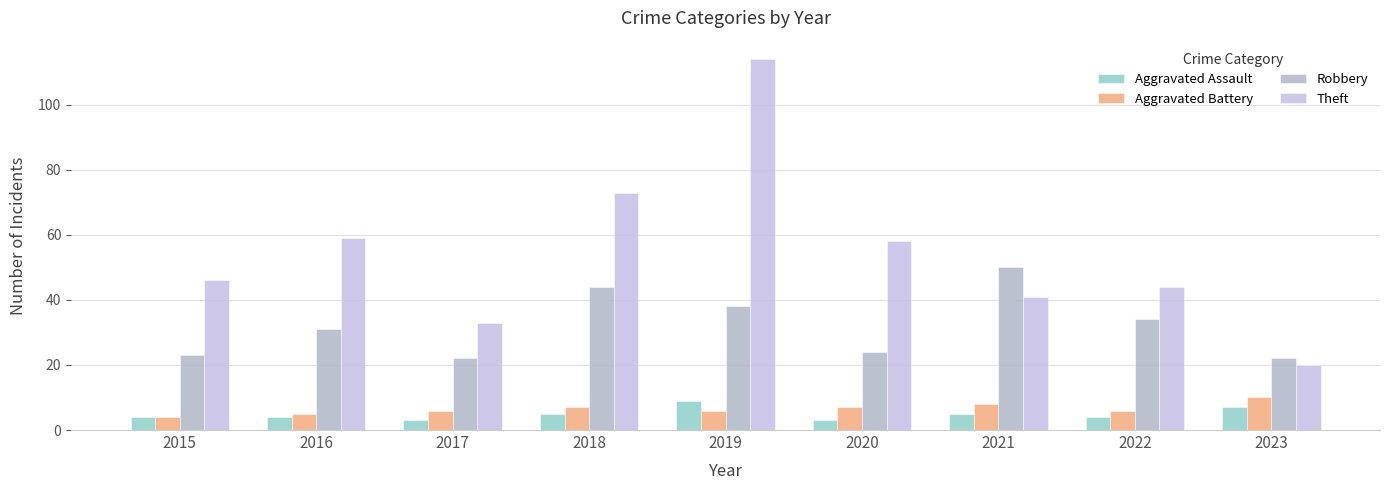

The value of Aggravated Assault at 2017 is 3. True or false?

True